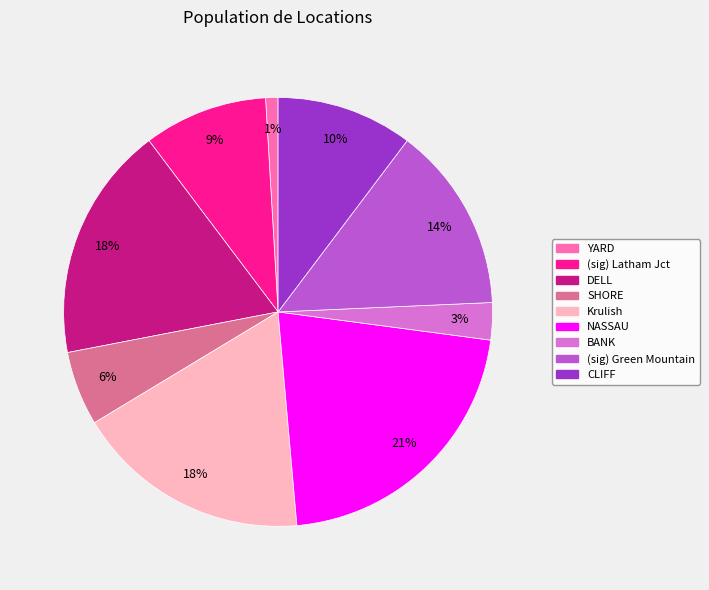

True or false: Krulish accounts for 18% of the total.

True